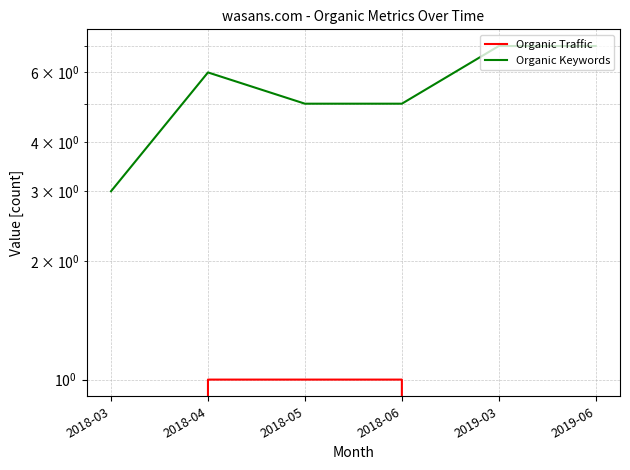

Is it true that Organic Traffic equals 0 at 2019-03?

True